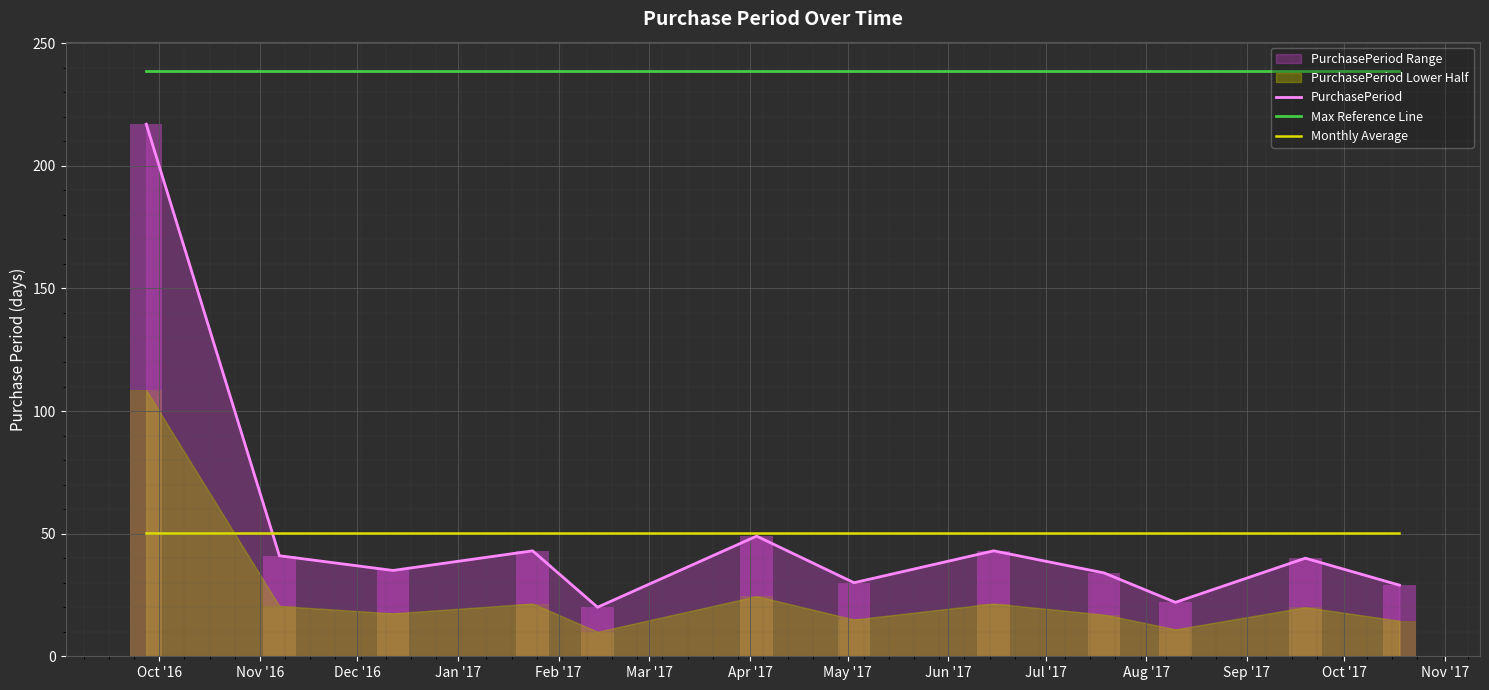

What is the lowest value of the PurchasePeriod series?

20.0